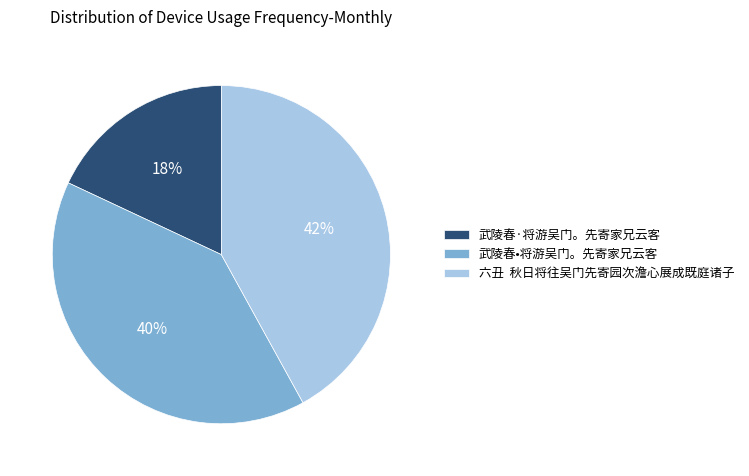

The 武陵春•将游吴门。先寄家兄云客 slice represents 32% of the pie. True or false?

False